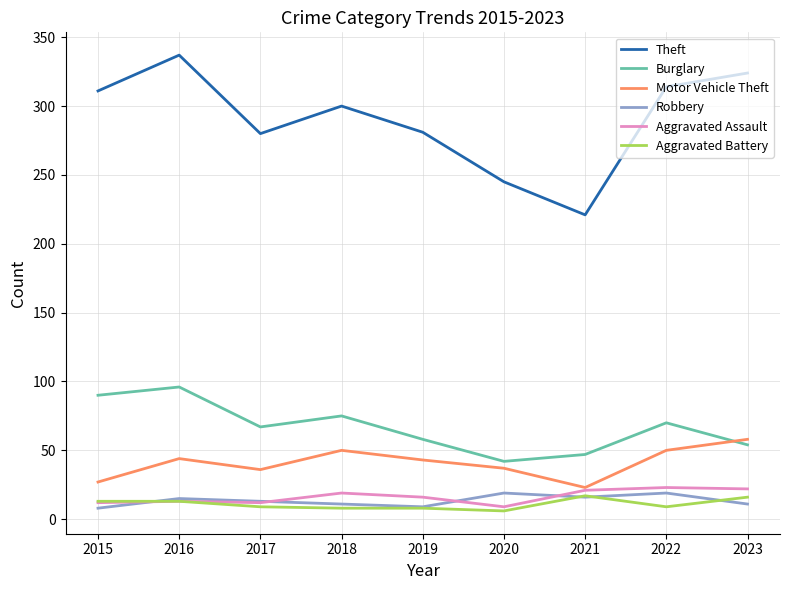

What is the total value across all series at 2017?

417